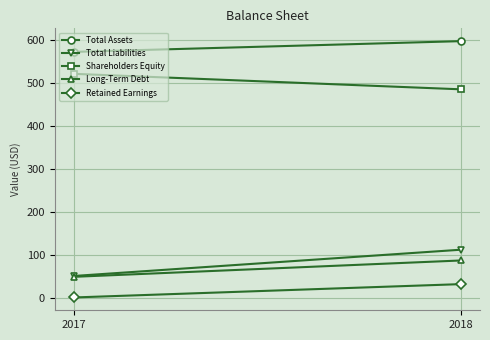

What are all the series names shown in the legend?

Total Assets, Total Liabilities, Shareholders Equity, Long-Term Debt, Retained Earnings